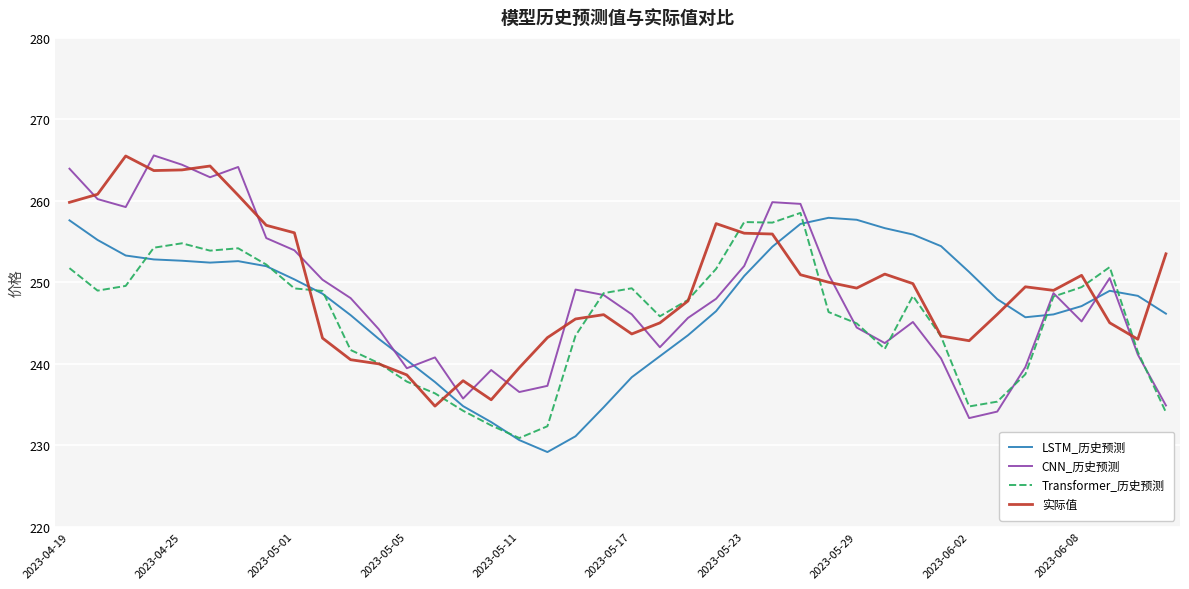

True or false: LSTM_历史预测 has more than 0 points higher than both neighbors.

True